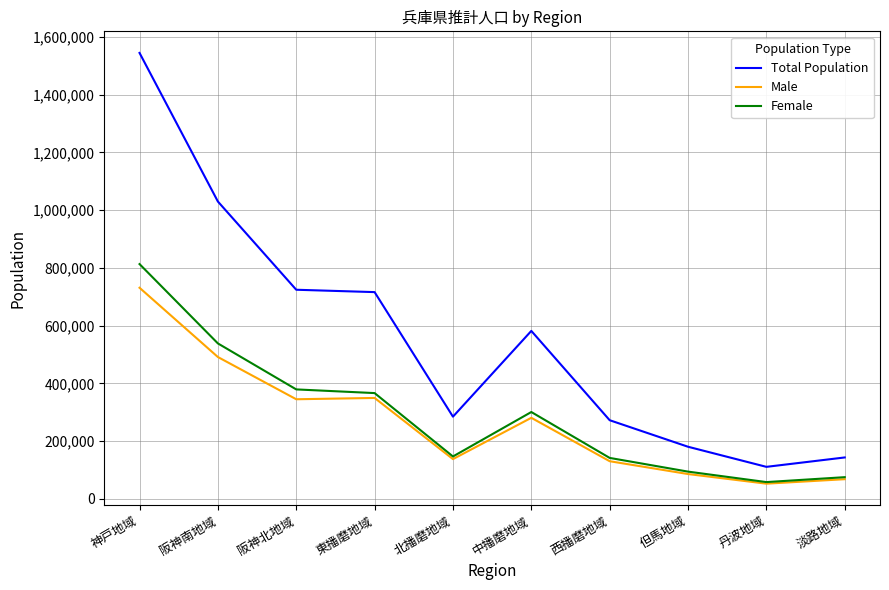

Which category has the highest value across all series?

神戸地域